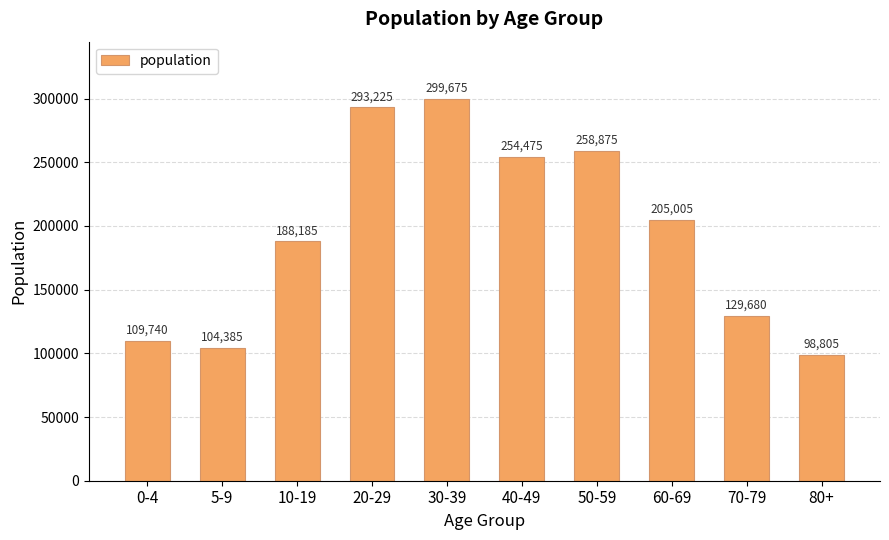

What is the value of the 6th bar from the left?

254475